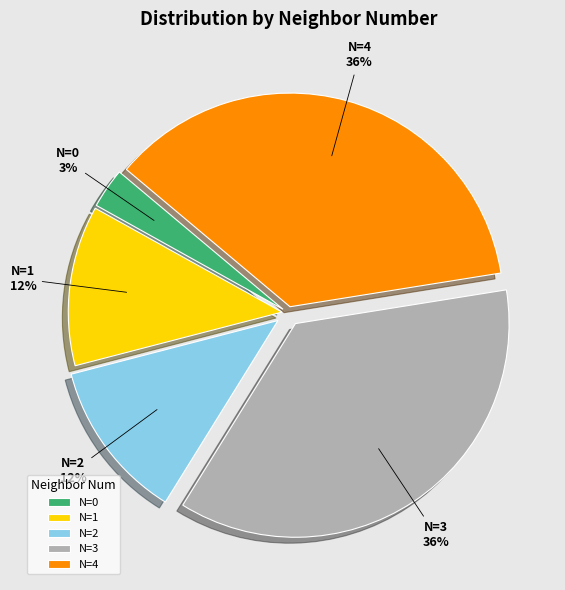

To the nearest percent, what percentage of the pie is N=4?

36%